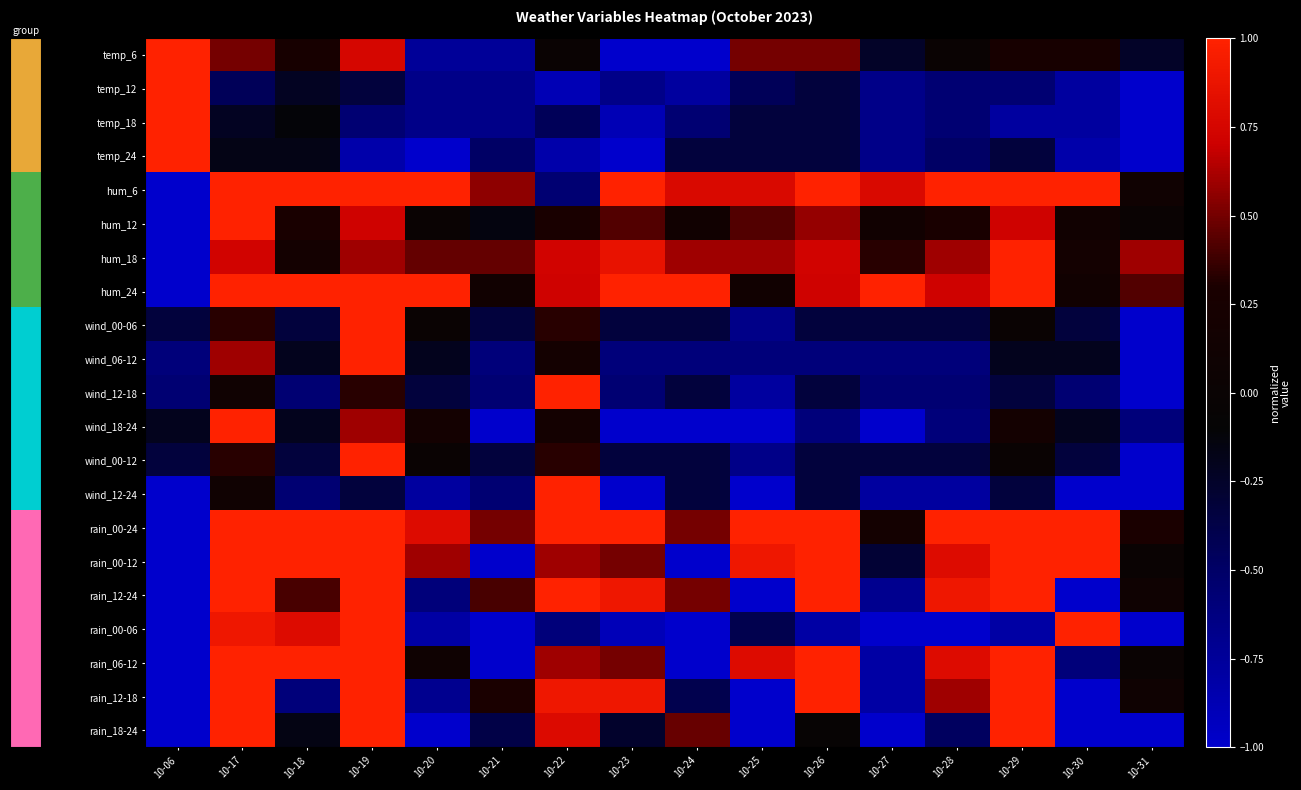

Reading left to right, extract all data points from this chart.

row_0: 1.0	0.5	0.2	0.8	-0.8	-0.8	0.0	-1.0	-1.0	0.5	0.5	-0.2	0.0	0.2	0.2	-0.2
row_1: 1.0	-0.4	-0.2	-0.3	-0.7	-0.7	-0.9	-0.7	-0.8	-0.4	-0.3	-0.7	-0.6	-0.6	-0.8	-1.0
row_2: 1.0	-0.2	-0.1	-0.6	-0.7	-0.7	-0.4	-0.9	-0.6	-0.3	-0.3	-0.7	-0.6	-0.8	-0.8	-1.0
row_3: 1.0	-0.2	-0.2	-0.8	-1.0	-0.5	-0.8	-1.0	-0.3	-0.3	-0.3	-0.7	-0.5	-0.3	-0.8	-1.0
row_4: -1.0	1.0	1.0	1.0	1.0	0.6	-0.6	1.0	0.8	0.8	1.0	0.8	1.0	1.0	1.0	0.1
row_5: -1.0	1.0	0.3	0.7	0.0	-0.1	0.3	0.4	0.1	0.4	0.6	0.1	0.3	0.7	0.1	0.0
row_6: -1.0	0.7	0.2	0.6	0.5	0.5	0.7	0.9	0.6	0.6	0.7	0.3	0.6	1.0	0.2	0.6
row_7: -1.0	1.0	1.0	1.0	1.0	0.1	0.7	1.0	1.0	0.1	0.7	1.0	0.7	1.0	0.1	0.4
row_8: -0.3	0.3	-0.3	1.0	0.0	-0.3	0.3	-0.3	-0.3	-0.7	-0.3	-0.3	-0.3	0.0	-0.3	-1.0
row_9: -0.6	0.6	-0.2	1.0	-0.2	-0.6	0.2	-0.6	-0.6	-0.6	-0.6	-0.6	-0.6	-0.2	-0.2	-1.0
row_10: -0.6	0.1	-0.6	0.3	-0.3	-0.6	1.0	-0.6	-0.3	-0.8	-0.3	-0.6	-0.6	-0.3	-0.6	-1.0
row_11: -0.2	1.0	-0.2	0.6	0.2	-1.0	0.2	-1.0	-1.0	-1.0	-0.6	-1.0	-0.6	0.2	-0.2	-0.6
row_12: -0.3	0.3	-0.3	1.0	0.0	-0.3	0.3	-0.3	-0.3	-0.7	-0.3	-0.3	-0.3	0.0	-0.3	-1.0
row_13: -1.0	0.1	-0.6	-0.3	-0.8	-0.6	1.0	-1.0	-0.3	-1.0	-0.3	-0.8	-0.8	-0.3	-1.0	-1.0
row_14: -1.0	1.0	1.0	1.0	0.8	0.5	1.0	1.0	0.5	1.0	1.0	0.2	1.0	1.0	1.0	0.3
row_15: -1.0	1.0	1.0	1.0	0.6	-1.0	0.6	0.5	-1.0	0.9	1.0	-0.3	0.8	1.0	1.0	0.0
row_16: -1.0	1.0	0.4	1.0	-0.6	0.4	1.0	0.9	0.5	-1.0	1.0	-0.7	0.9	1.0	-1.0	0.1
row_17: -1.0	0.9	0.8	1.0	-0.8	-1.0	-0.6	-0.9	-1.0	-0.4	-0.8	-1.0	-1.0	-0.8	1.0	-1.0
row_18: -1.0	1.0	1.0	1.0	0.1	-1.0	0.6	0.5	-1.0	0.8	1.0	-0.8	0.8	1.0	-0.6	0.0
row_19: -1.0	1.0	-0.6	1.0	-0.7	0.3	0.9	0.9	-0.4	-1.0	1.0	-0.8	0.6	1.0	-1.0	0.1
row_20: -1.0	1.0	-0.2	1.0	-1.0	-0.4	0.8	-0.3	0.5	-1.0	-0.1	-1.0	-0.5	1.0	-1.0	-1.0